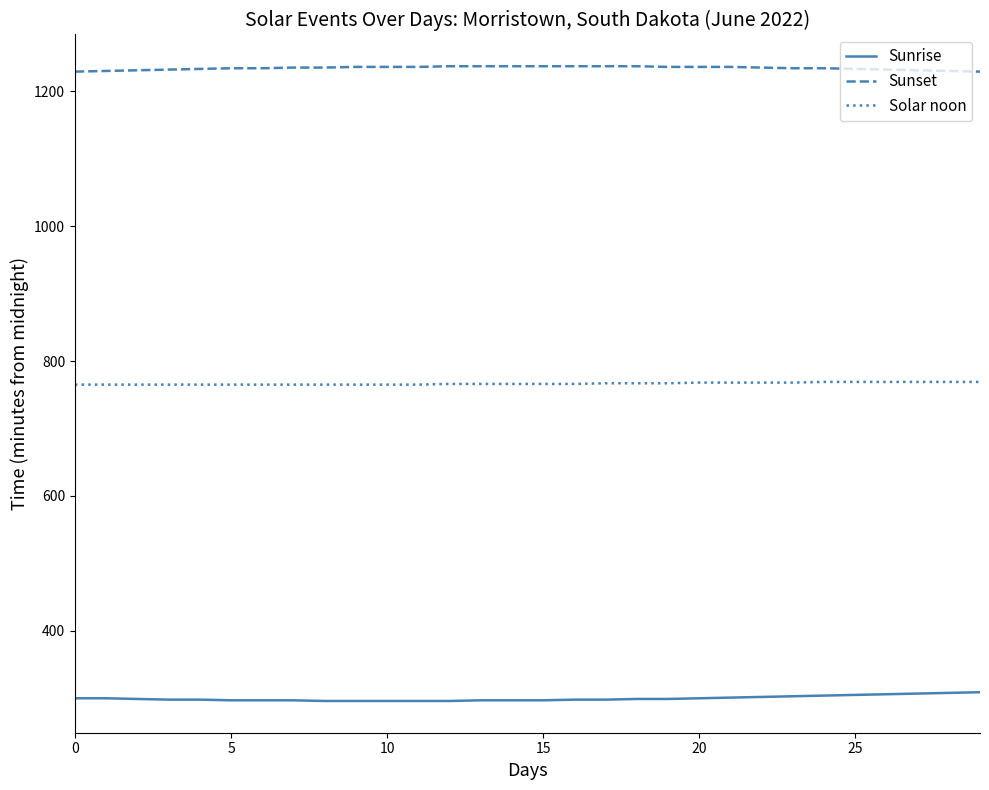

How many lines are shown in the chart?

3